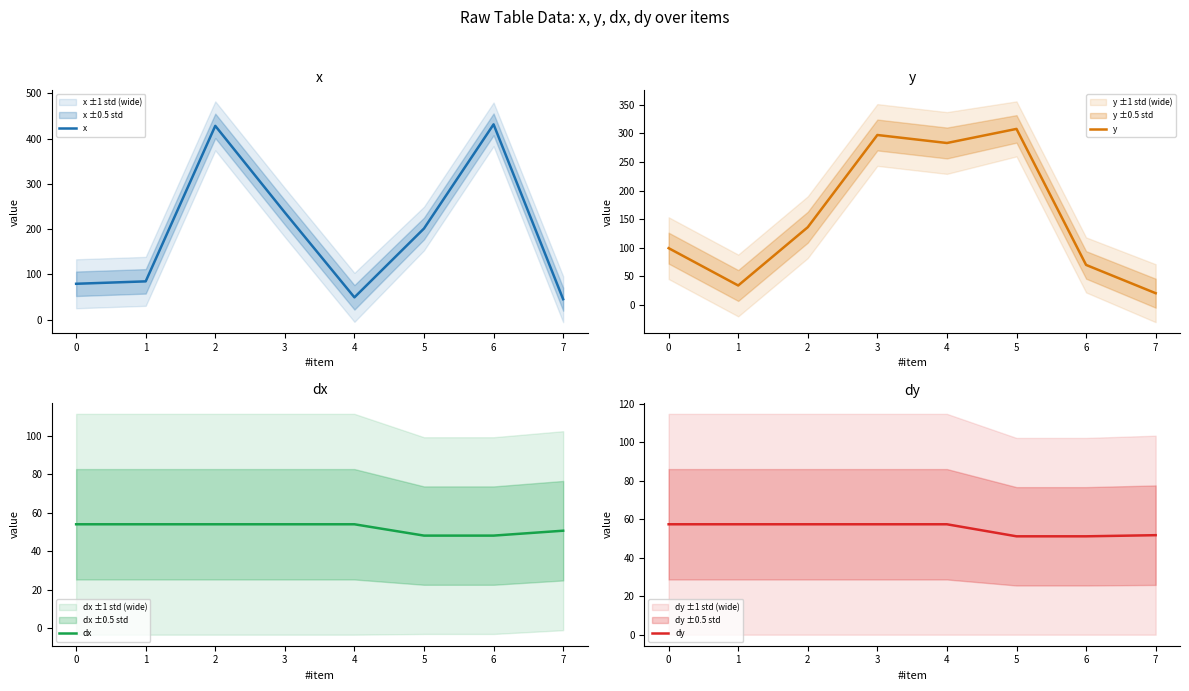

What is the difference between the x values at 4 and 3?

187.3